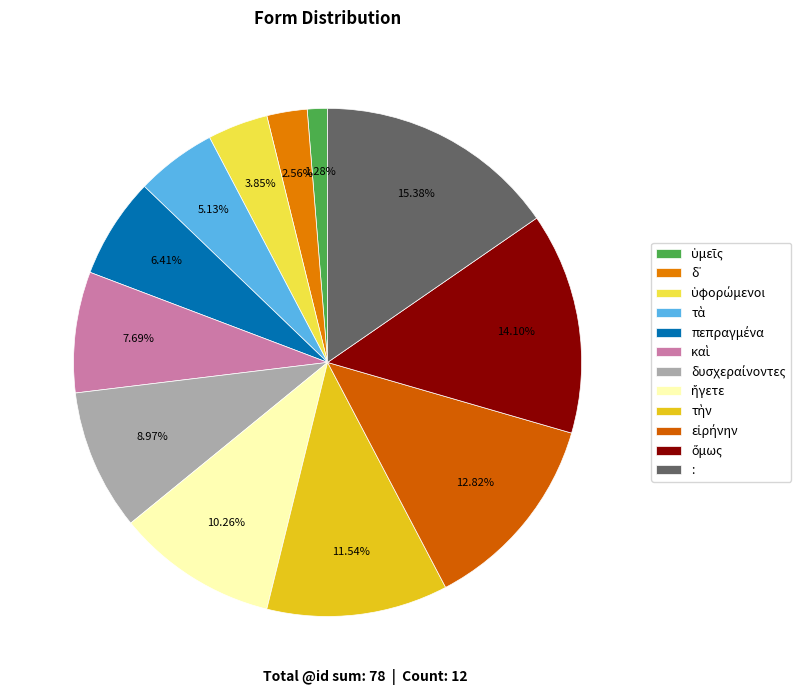

To the nearest percent, what portion does ὑμεῖς represent?

1%